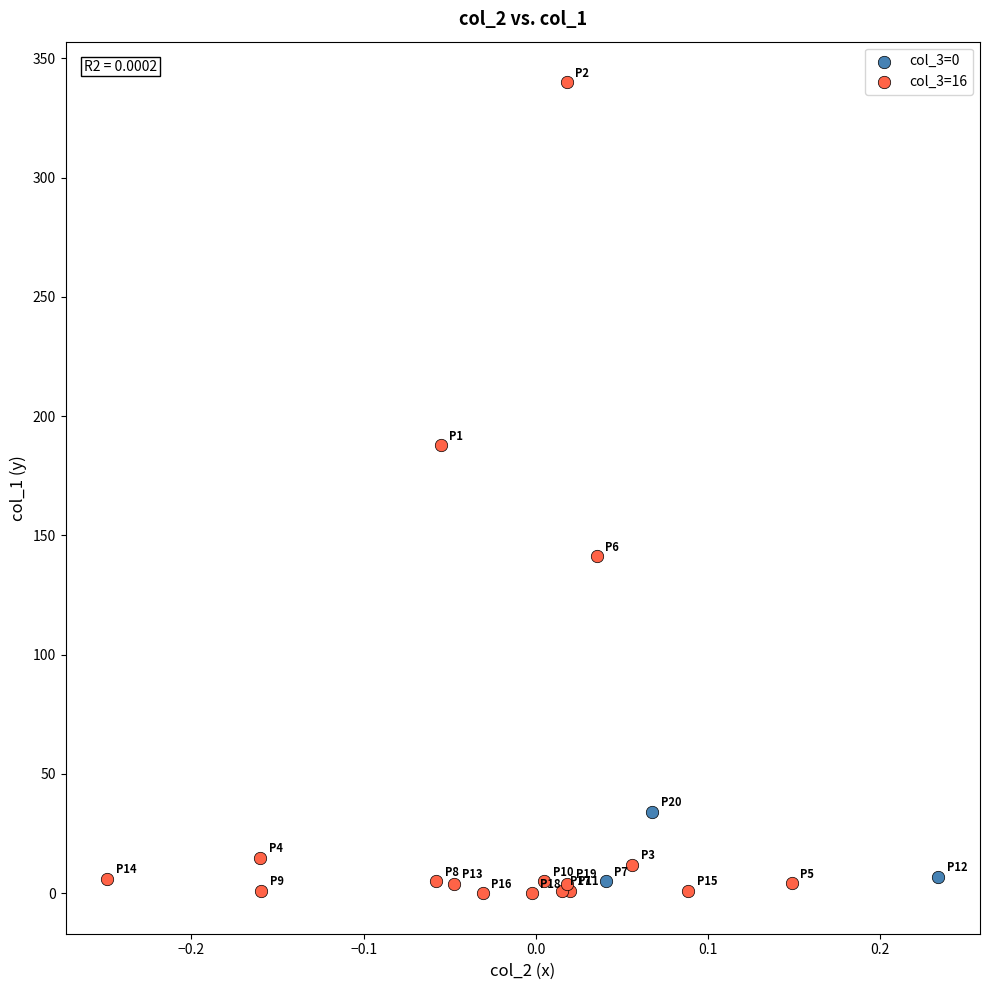

Which series has the largest Y range (max minus min)?

col_3=16